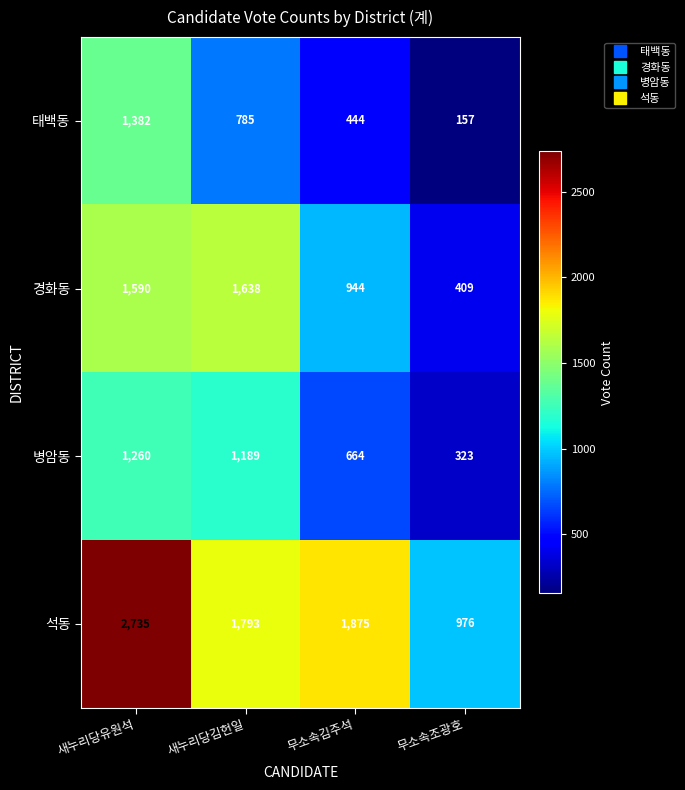

What is the minimum value shown in the chart?

157